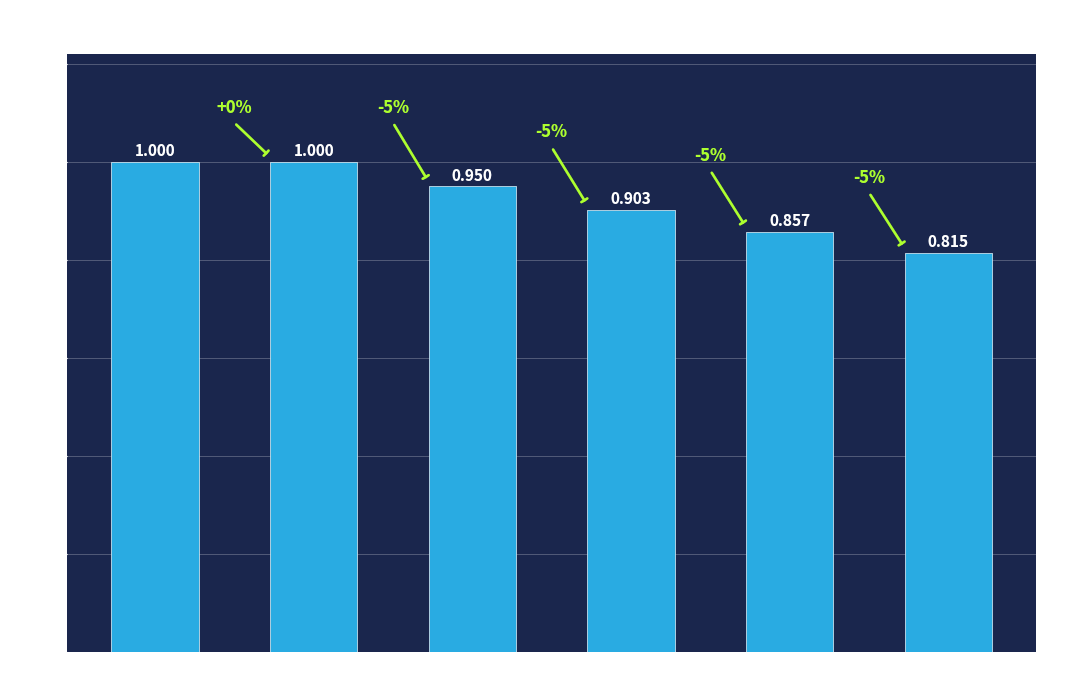

The chart shows a value of 0.9 at Step 3. True or false?

True